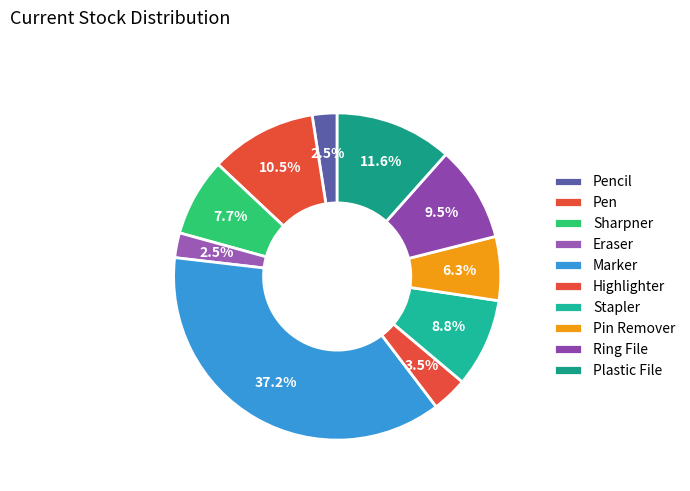

Is it true that Marker is 37% of the pie?

True